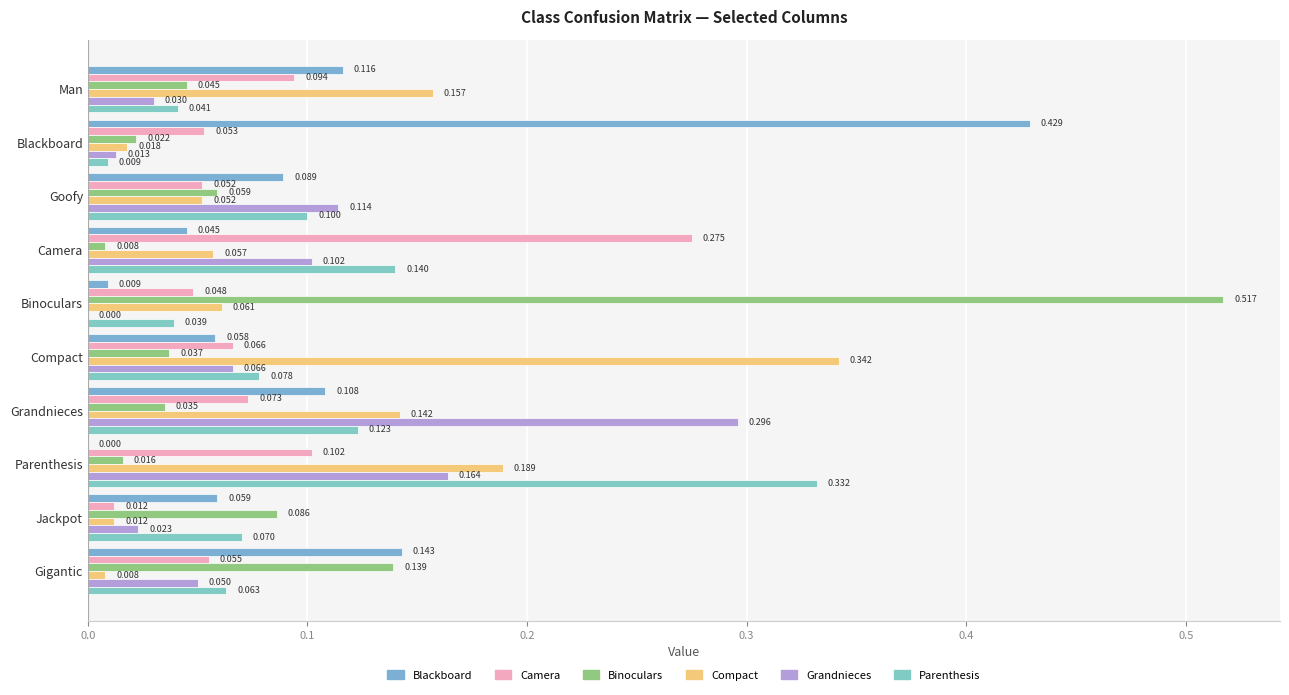

Reading left to right, transcribe all the data shown in this chart.

Blackboard: 0.1	0.4	0.1	0.0	0.0	0.1	0.1	0.0	0.1	0.1
Camera: 0.1	0.1	0.1	0.3	0.0	0.1	0.1	0.1	0.0	0.1
Binoculars: 0.0	0.0	0.1	0.0	0.5	0.0	0.0	0.0	0.1	0.1
Compact: 0.2	0.0	0.1	0.1	0.1	0.3	0.1	0.2	0.0	0.0
Grandnieces: 0.0	0.0	0.1	0.1	0.0	0.1	0.3	0.2	0.0	0.1
Parenthesis: 0.0	0.0	0.1	0.1	0.0	0.1	0.1	0.3	0.1	0.1